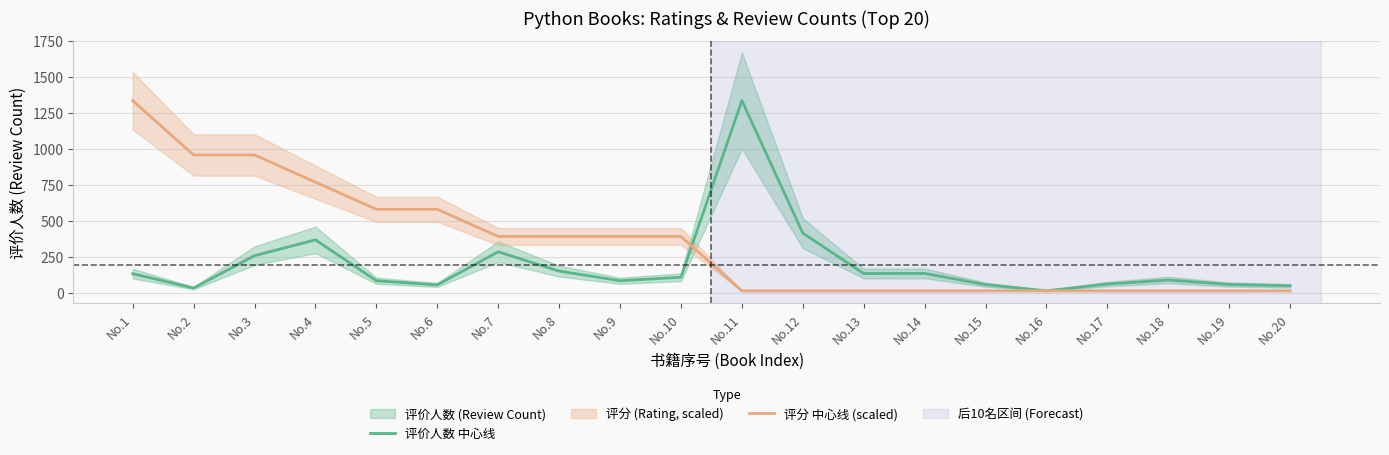

How many lines are shown in the chart?

2